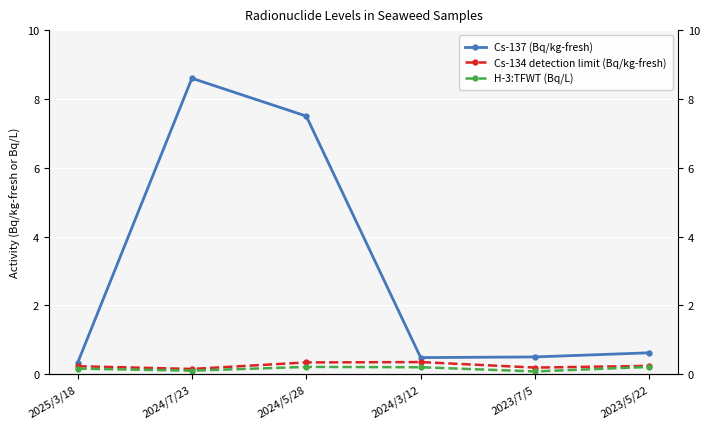

Is this an area chart (filled region under the line)?

No